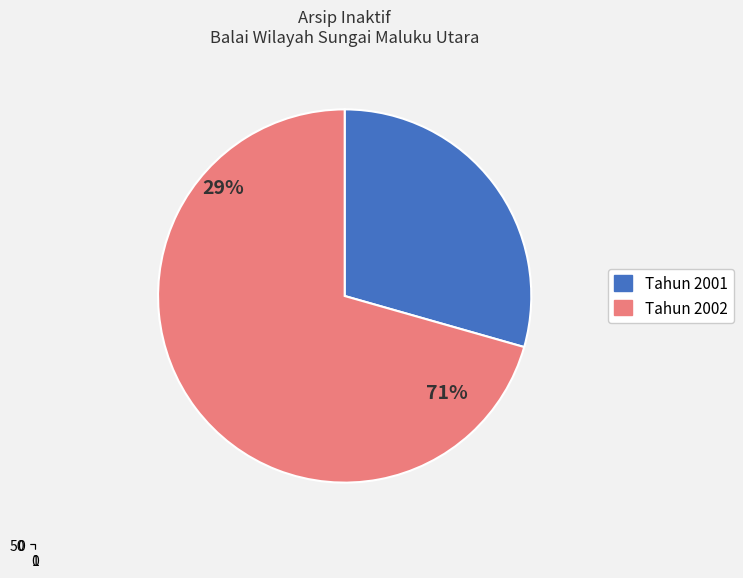

Which slice represents more than half of the pie?

2002